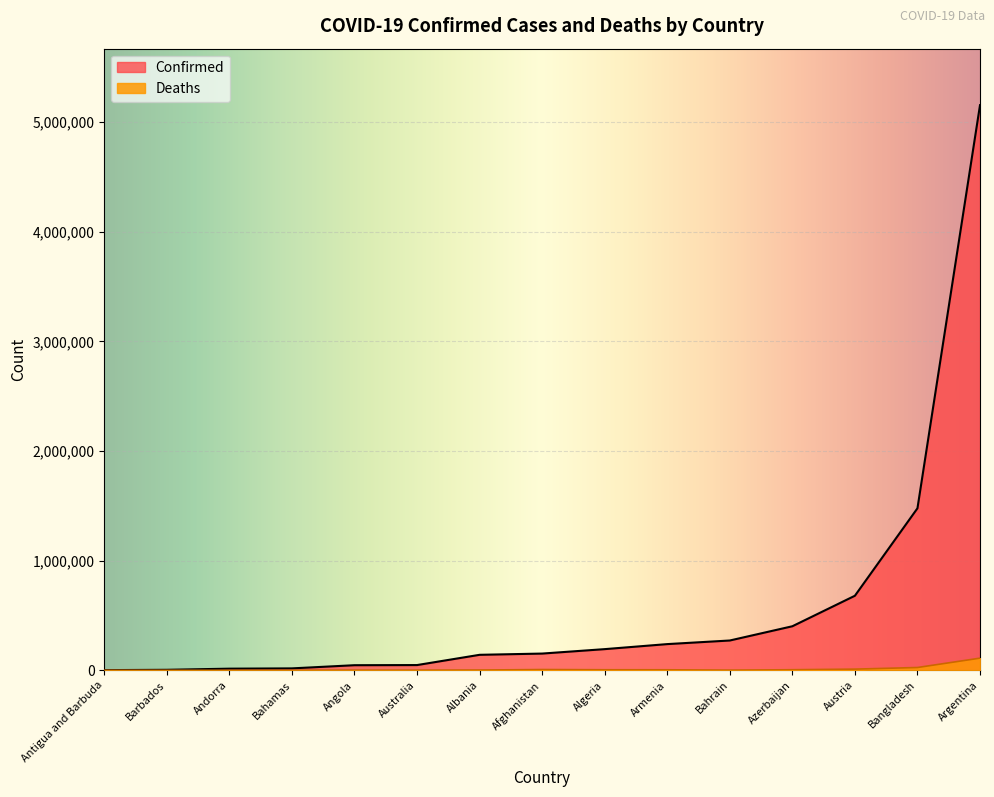

List the series in order of their peak value, lowest first.

Deaths, Confirmed